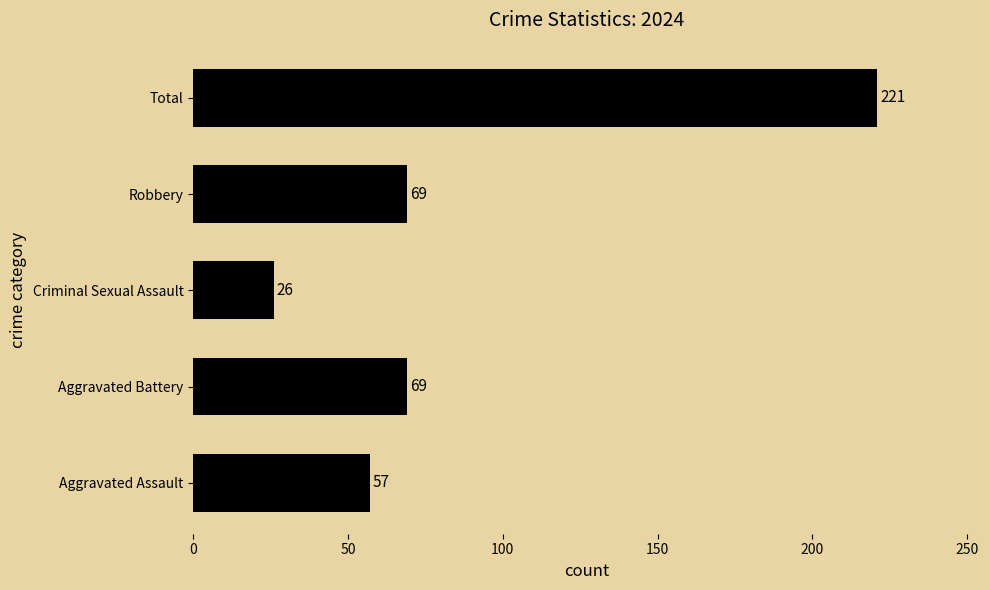

How many data points does each series have?

5